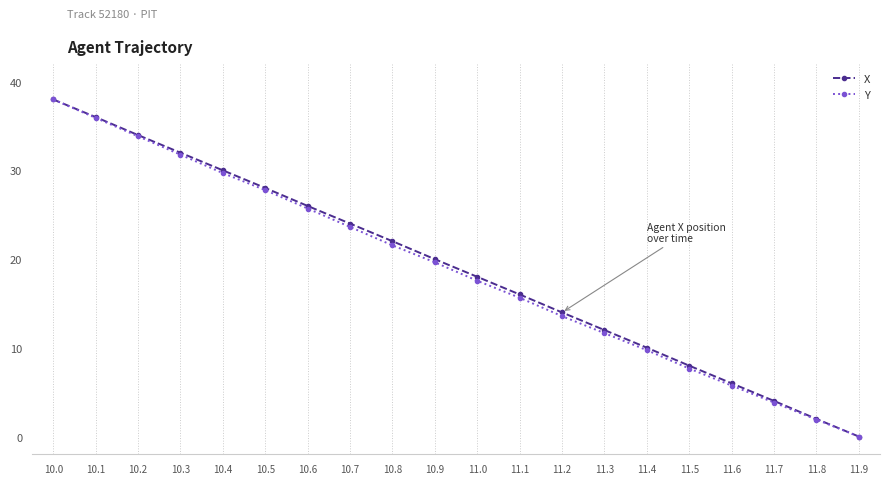

What is the total value across all series at 11.0?

35.6